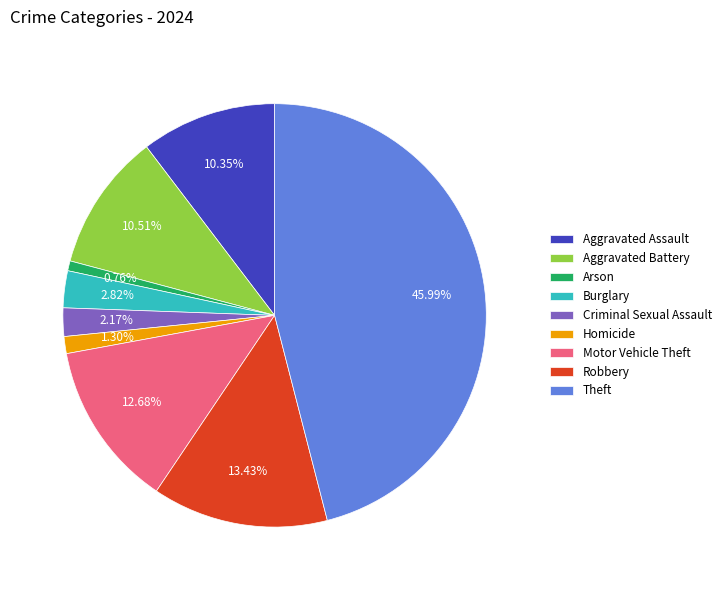

How many segments does this pie chart have?

9